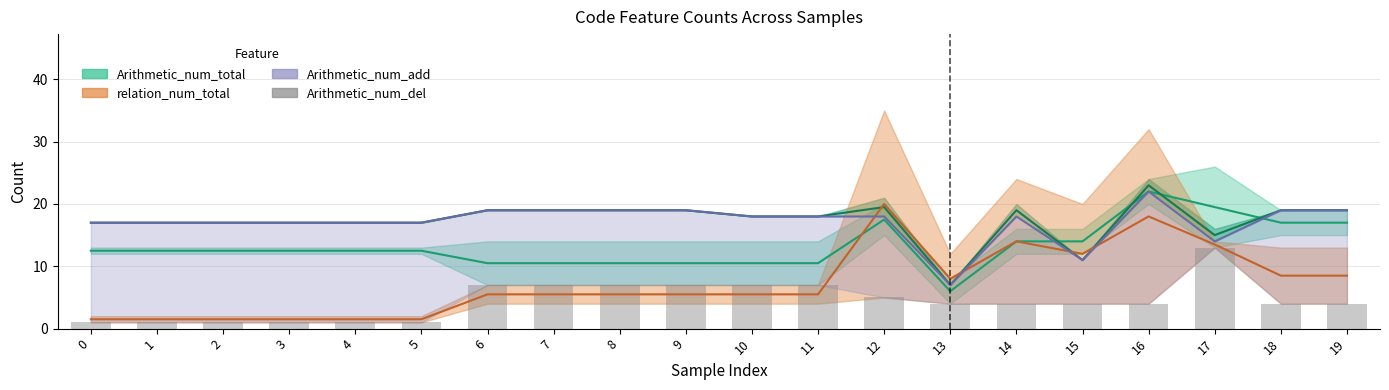

True or false: the data shows 4 at 18.

True